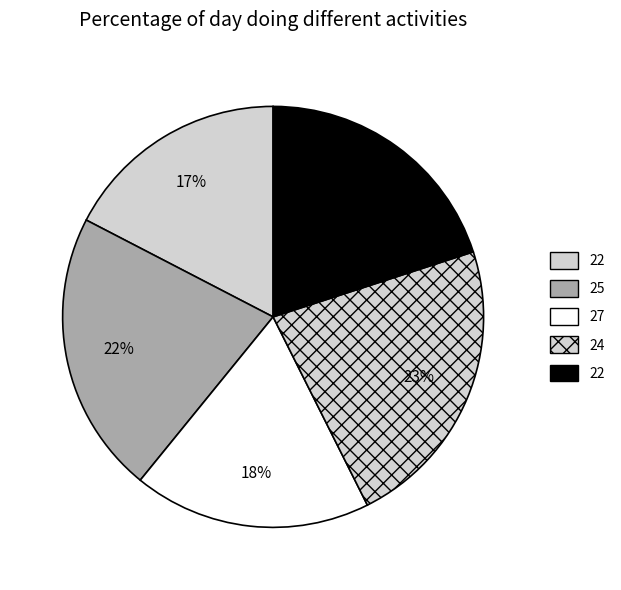

How many segments does this pie chart have?

5